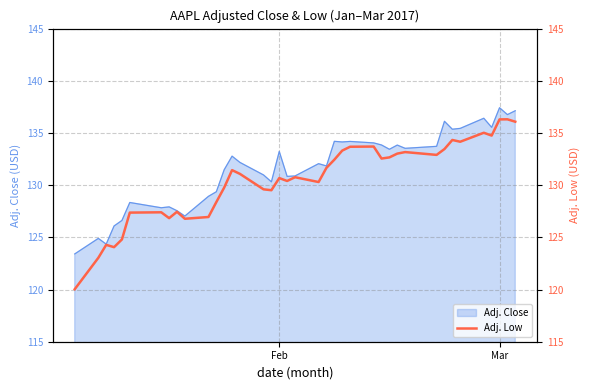

What value does the Adj. Close series have at Mar?

137.4